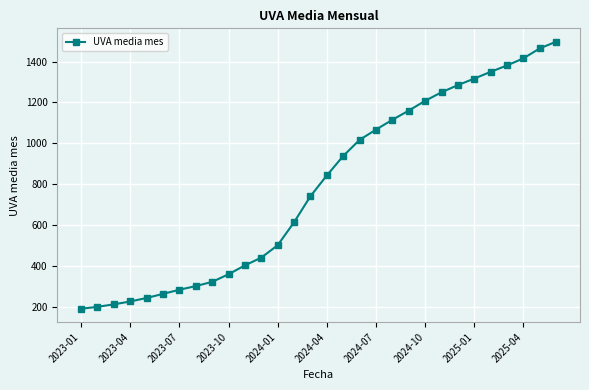

What is the maximum value shown in the chart?

1497.5